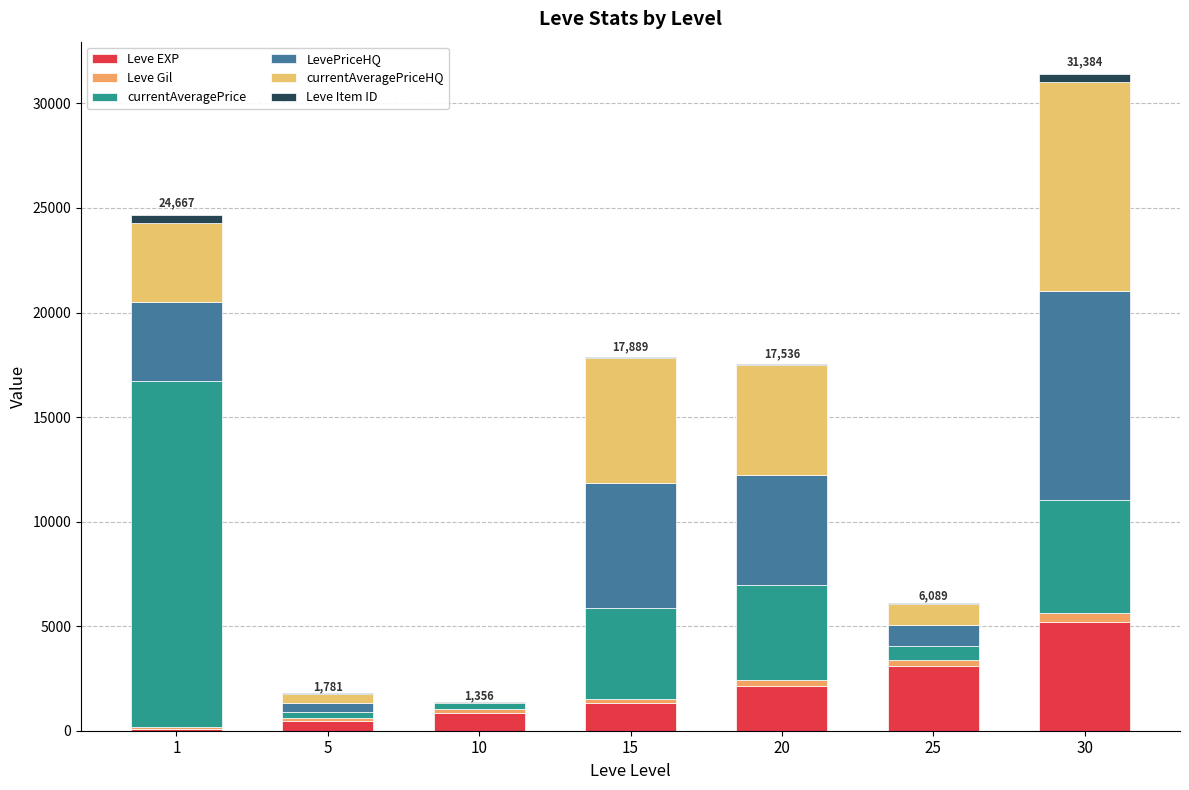

Are the bars grouped side by side (vs. stacked)?

No